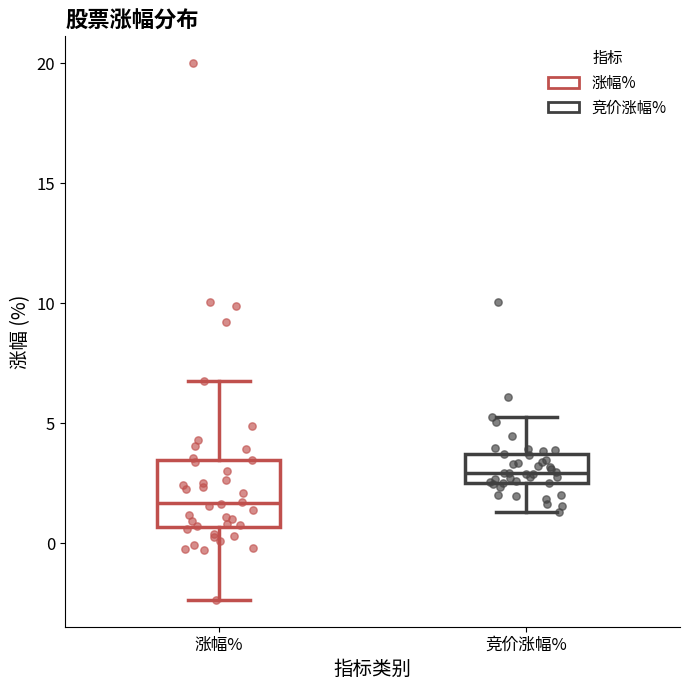

Comparing the boxes themselves (not the whiskers), which one is the tallest?

涨幅%